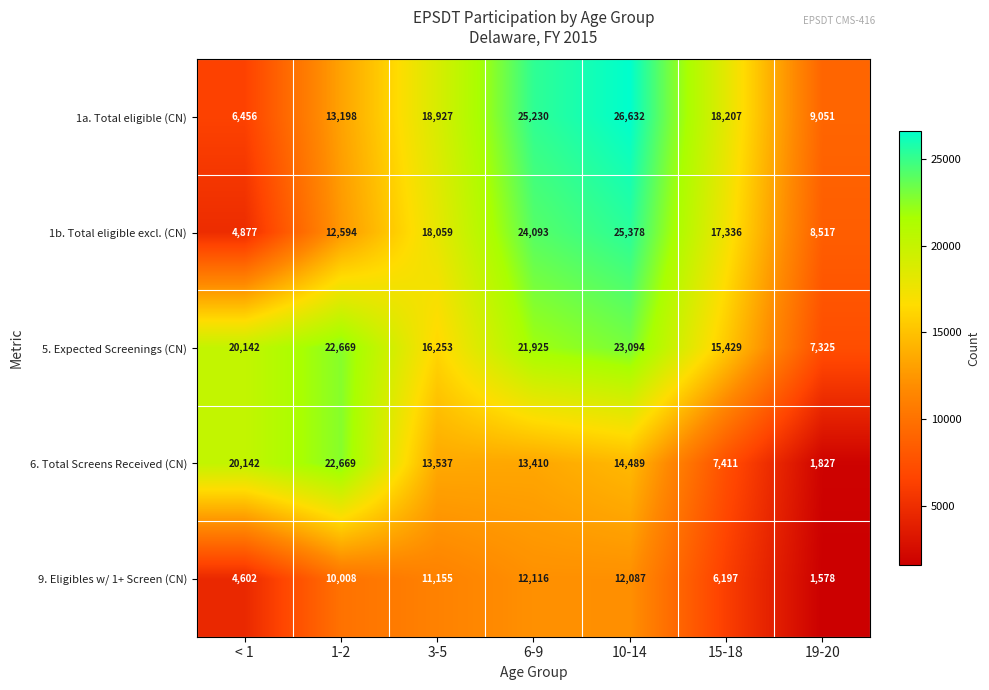

What is the spread (max minus min) of values at 15-18?

12010